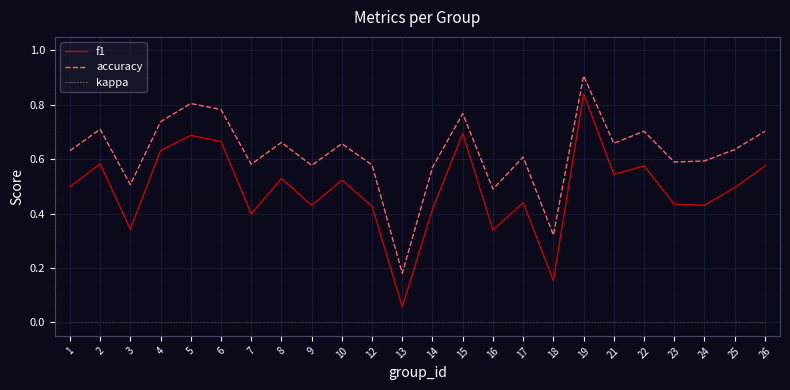

The value of accuracy at 8 is 0.7. True or false?

True